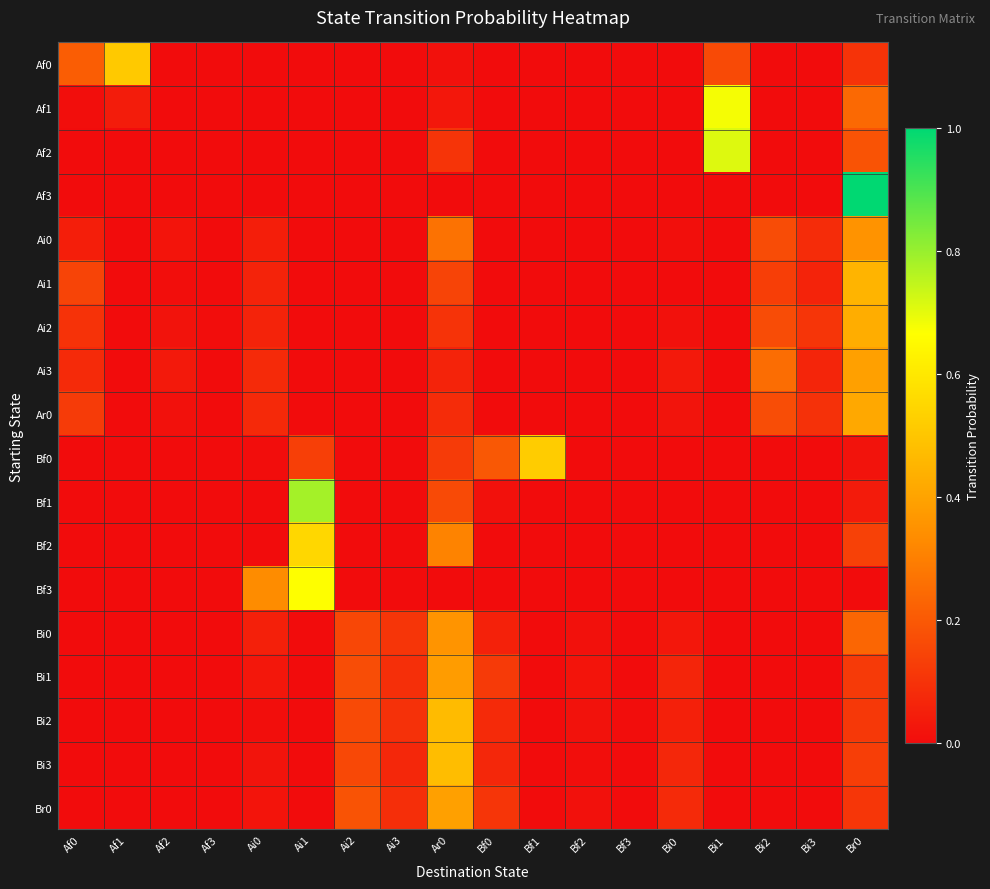

What is the spread (max minus min) of values at Bi2?

0.3